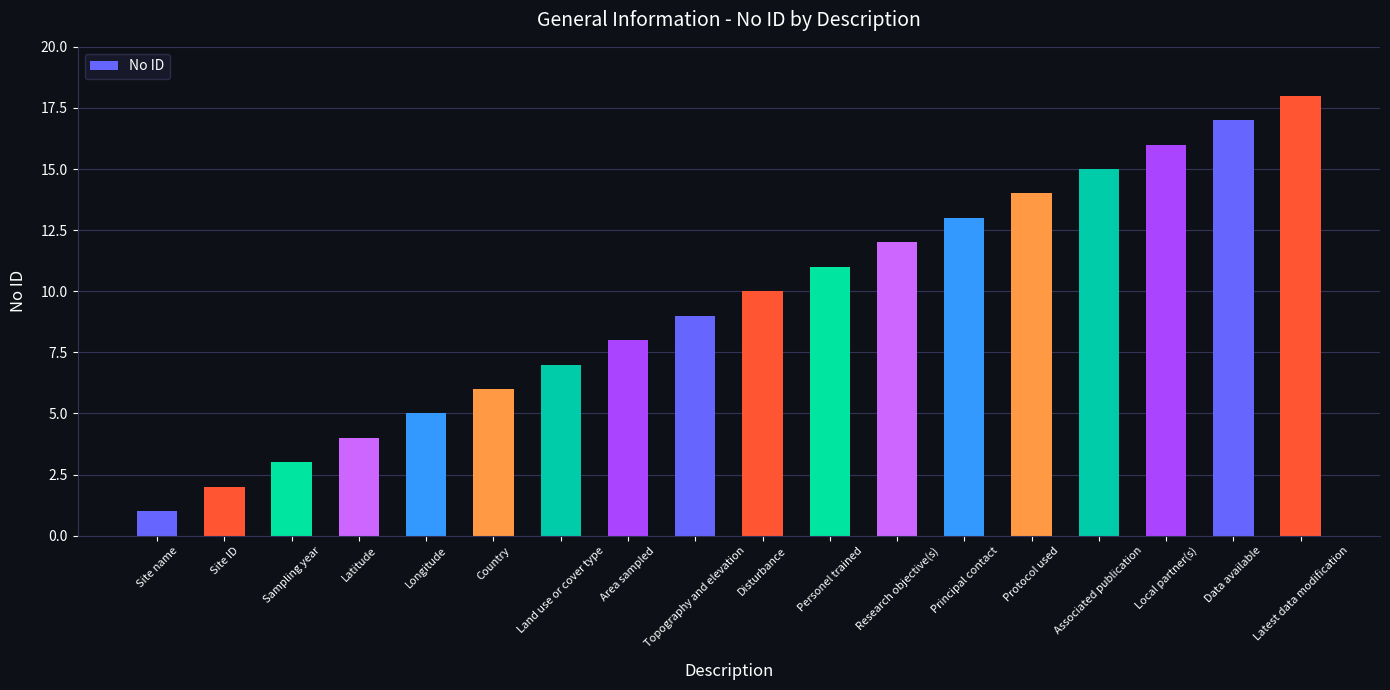

Rank the categories by value from lowest to highest.

Site name, Site ID, Sampling year, Latitude, Longitude, Country, Land use or cover type, Area sampled, Topography and elevation, Disturbance, Personel trained, Research objective(s), Principal contact, Protocol used, Associated publication, Local partner(s), Data available, Latest data modification